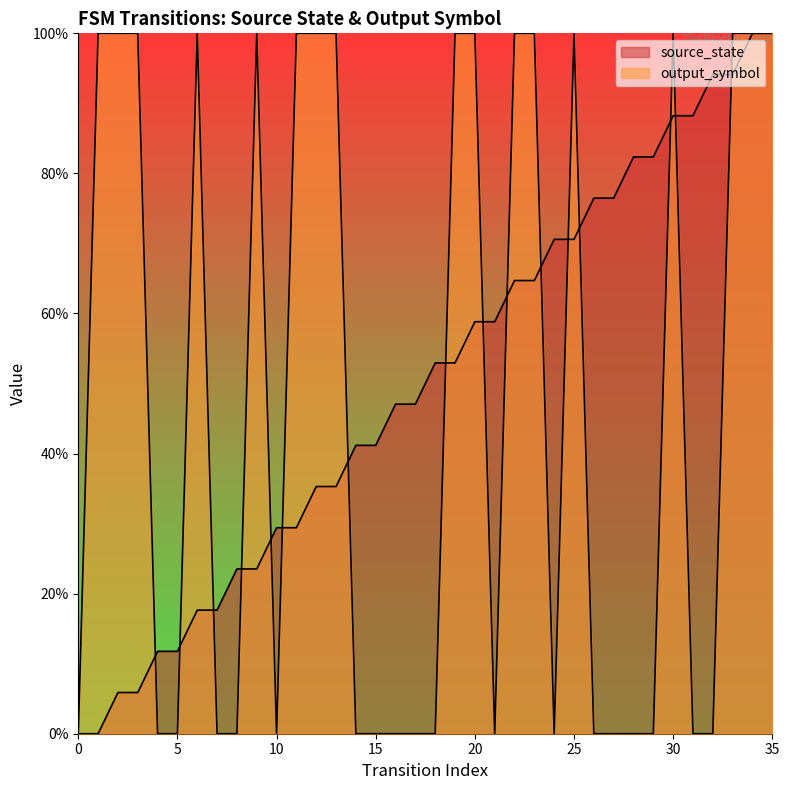

How many intersections are there between output_symbol and source_state?

16